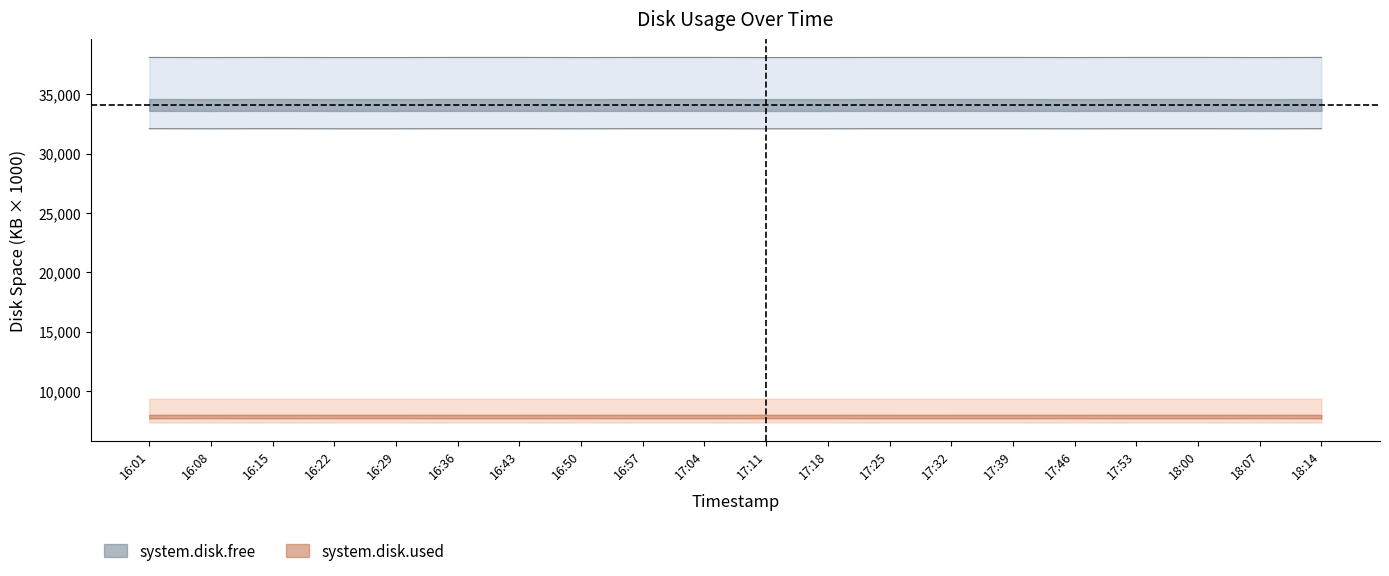

At how many categories does at least one series exceed 34071?

20